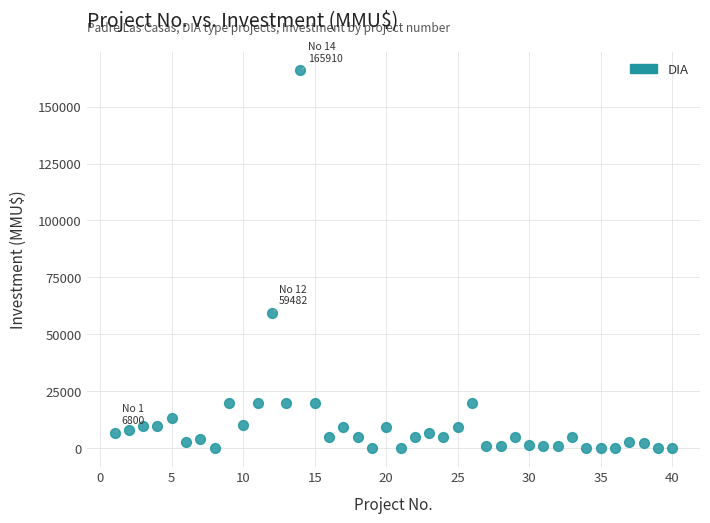

What is the range of Y values (max minus min)?

165910